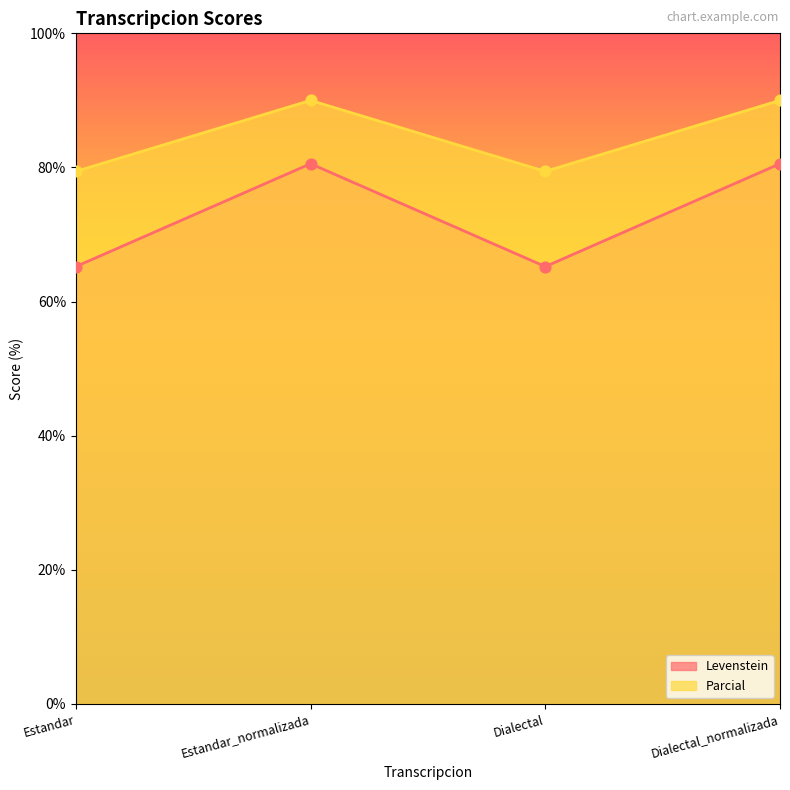

Is the value of Parcial at Dialectal greater than the value of Levenstein at Estandar_normalizada?

No